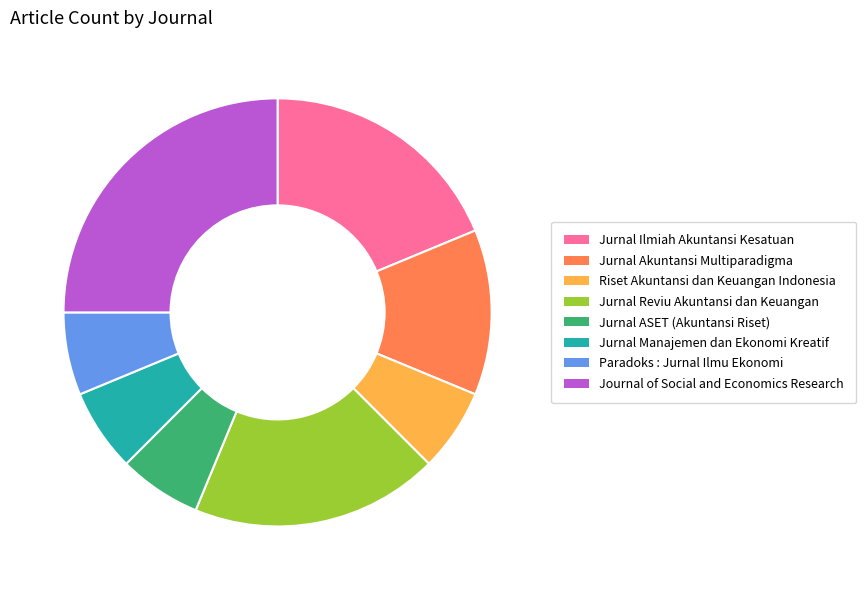

What is the ratio of the value at Jurnal Reviu Akuntansi dan Keuangan to the value at Jurnal Manajemen dan Ekonomi Kreatif?

3.0